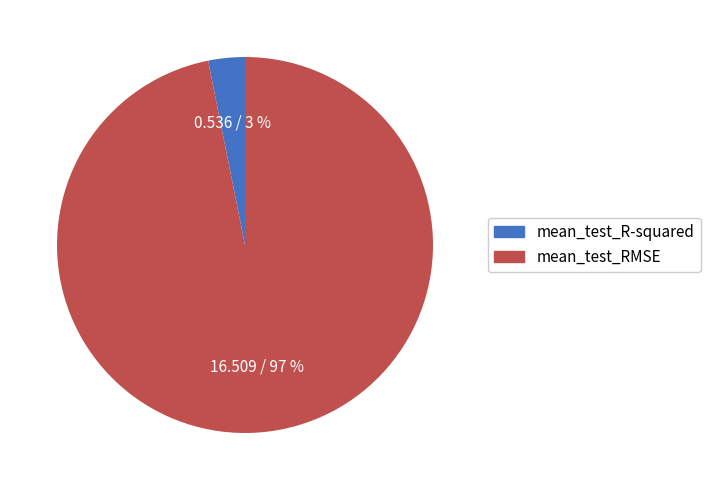

Count the number of slices in the pie.

2